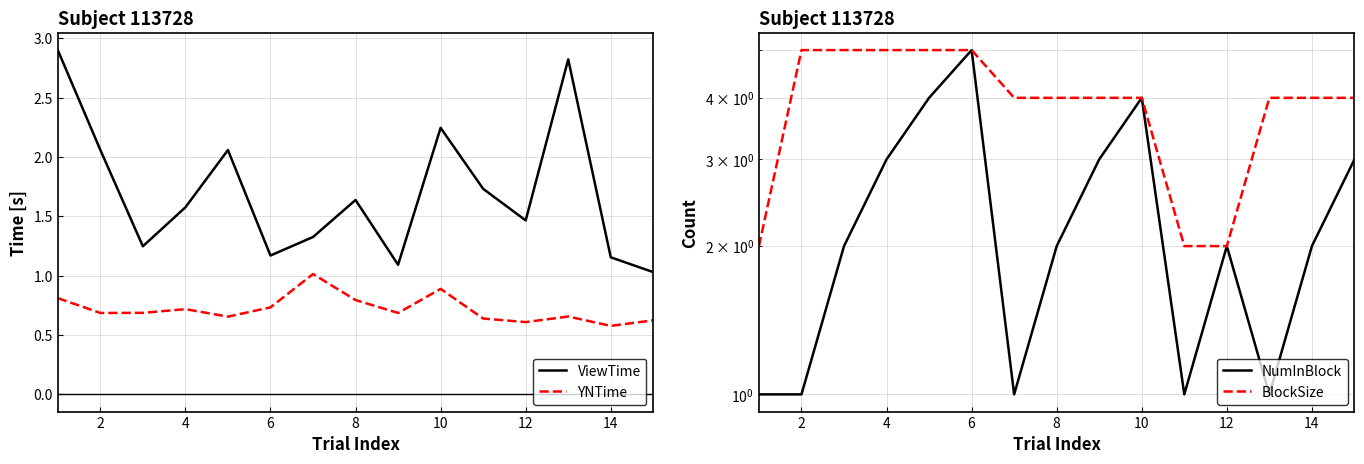

What are all the series names shown in the legend?

ViewTime, YNTime, NumInBlock, BlockSize